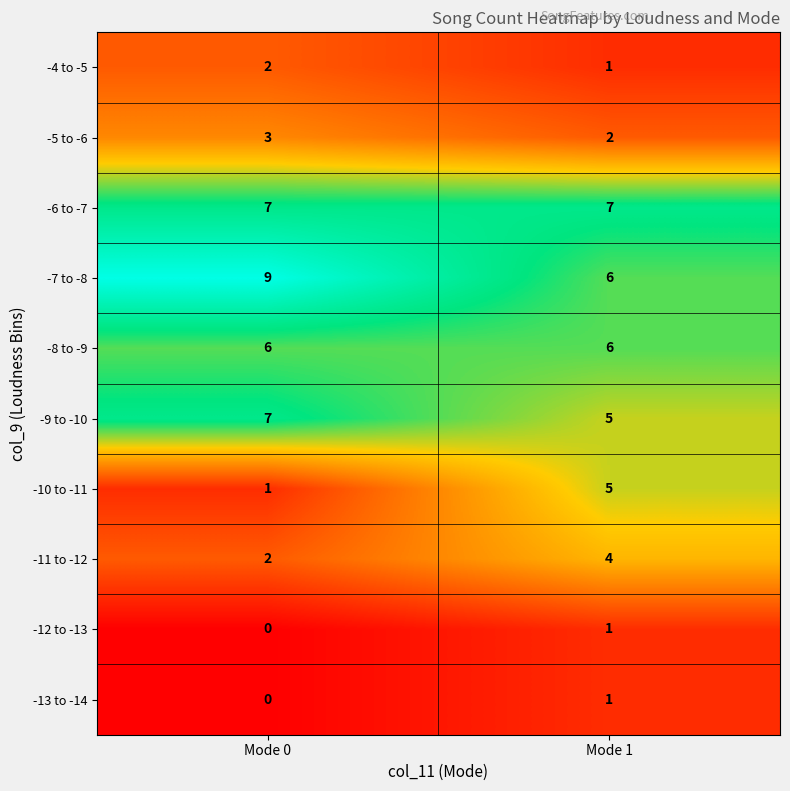

Reading left to right, extract all data points from this chart.

-4 to -5: 2	1
-5 to -6: 3	2
-6 to -7: 7	7
-7 to -8: 9	6
-8 to -9: 6	6
-9 to -10: 7	5
-10 to -11: 1	5
-11 to -12: 2	4
-12 to -13: 0	1
-13 to -14: 0	1